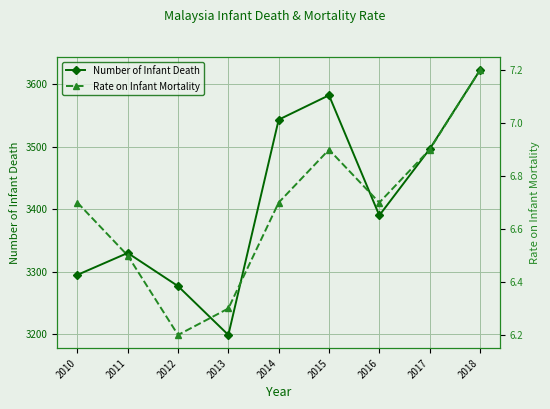

What is the difference between the maximum and minimum values in the Number of Infant Death series?

423